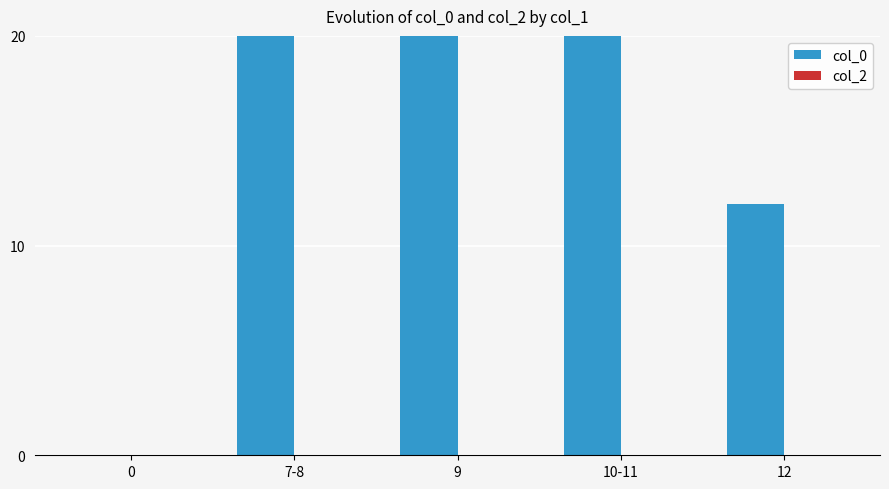

Is the value of col_0 at 10-11 greater than the value of col_2 at 10-11?

Yes